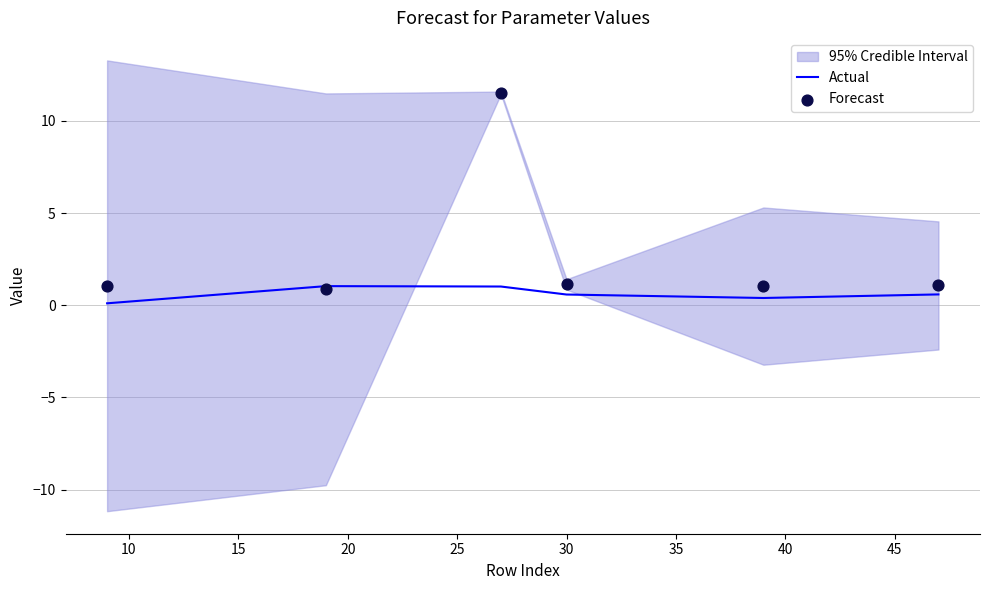

Is the value of Actual at 15 greater than the value of Forecast at 5?

No